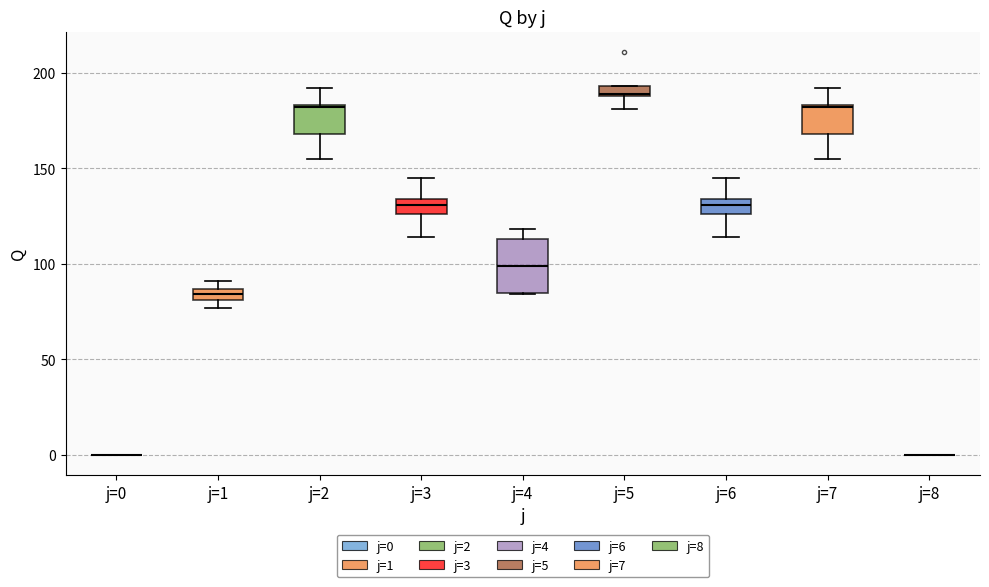

Which box is the tallest, from its lower edge to its upper edge?

j=4